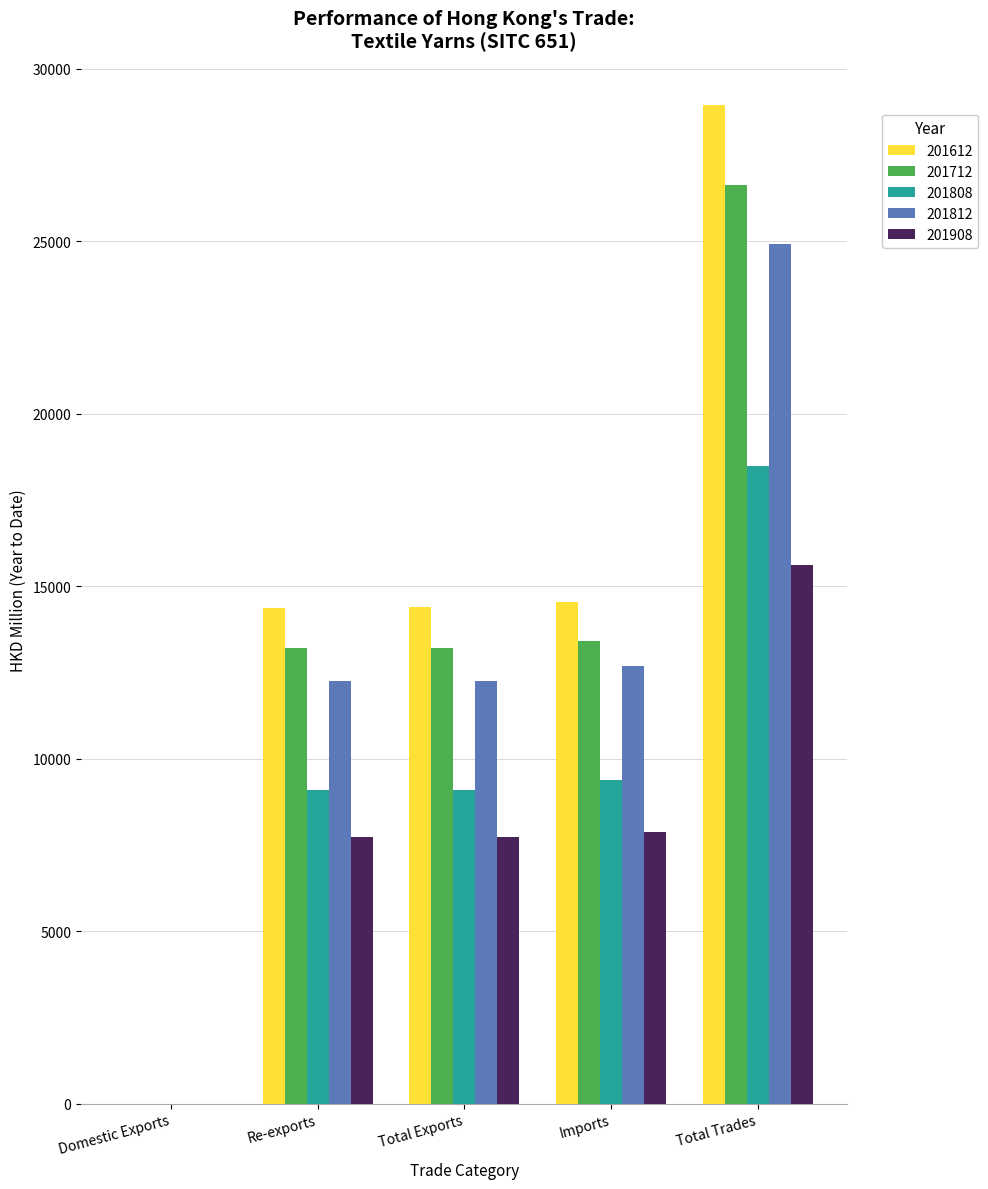

What is the total value across all series at Total Trades?

114608.3